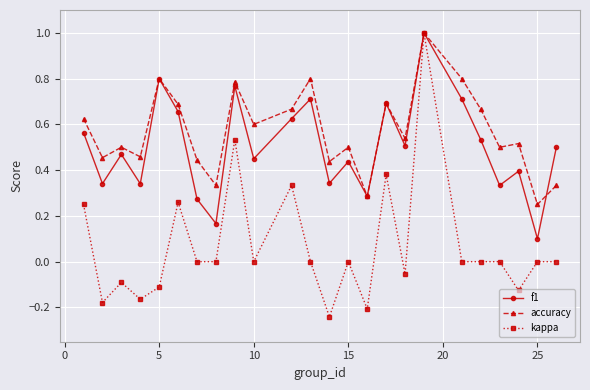

True or false: f1 has more than 1 points higher than both neighbors.

True